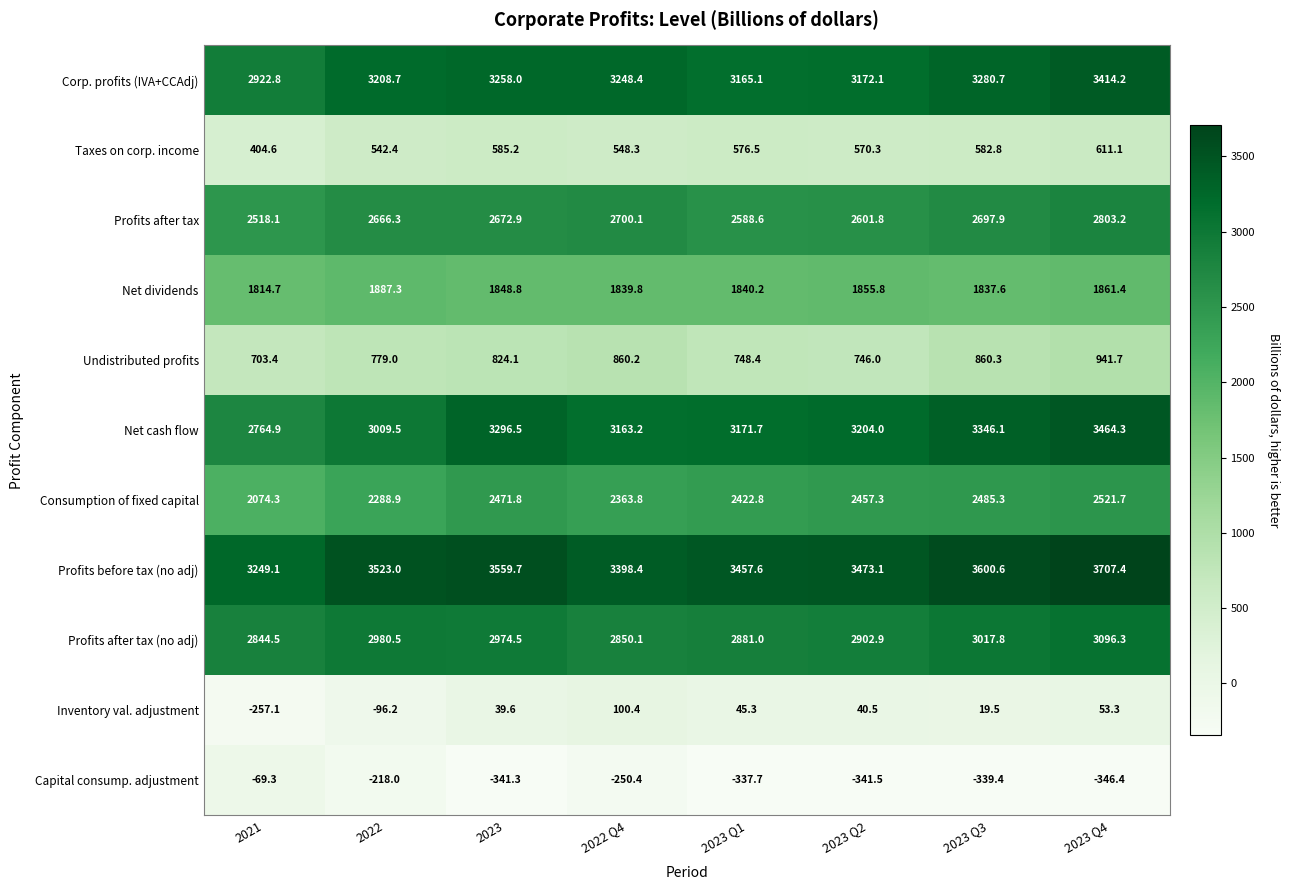

At how many categories does at least one series exceed 1739?

8